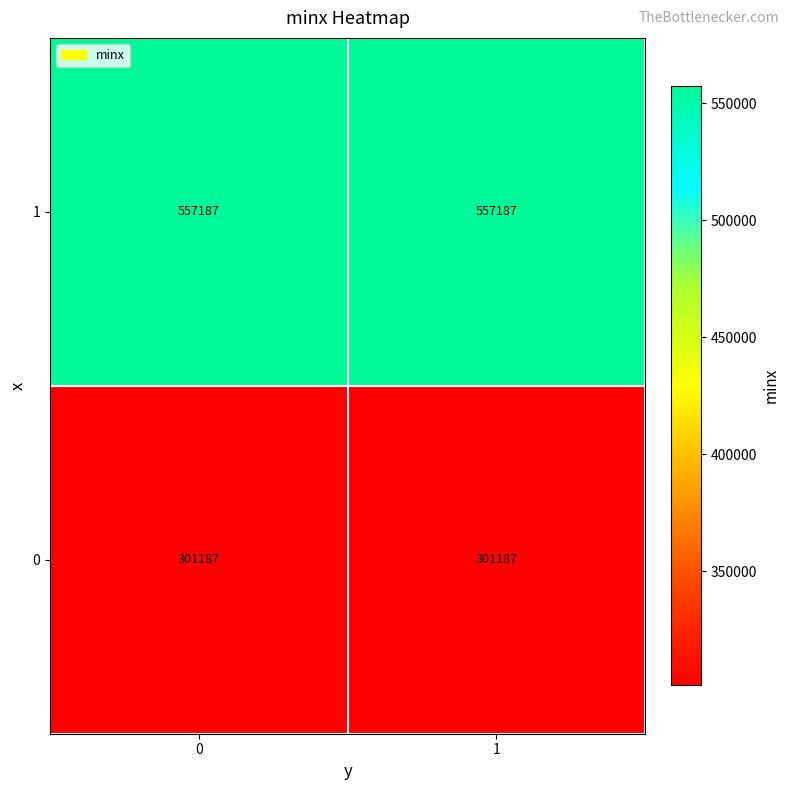

What is the minimum value shown in the chart?

301187